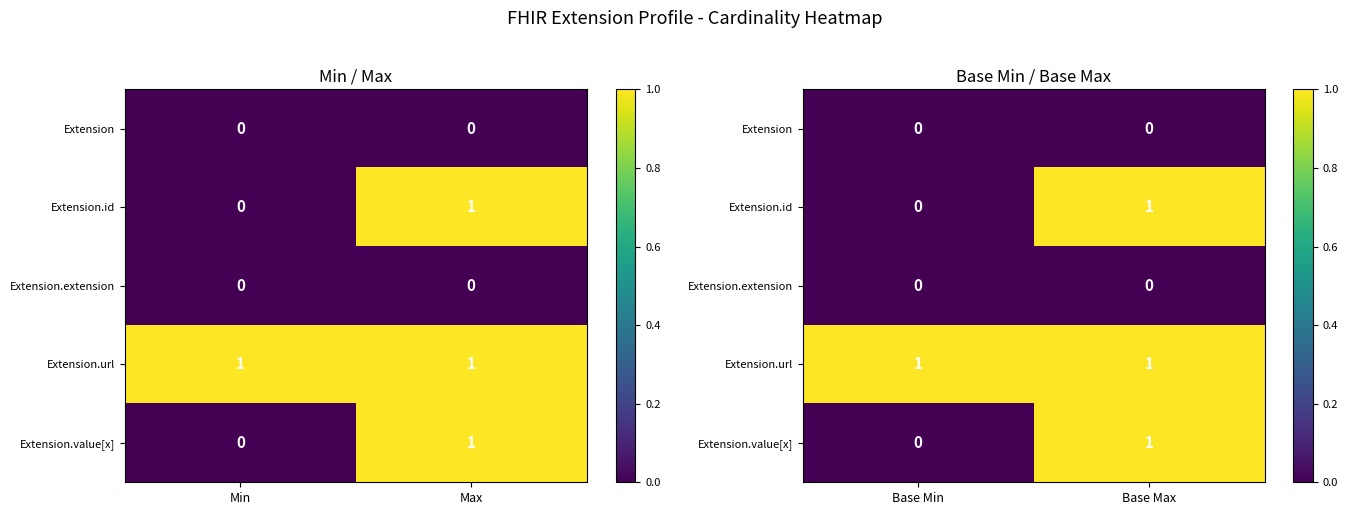

At which category is the sum across all series the highest?

Base Max